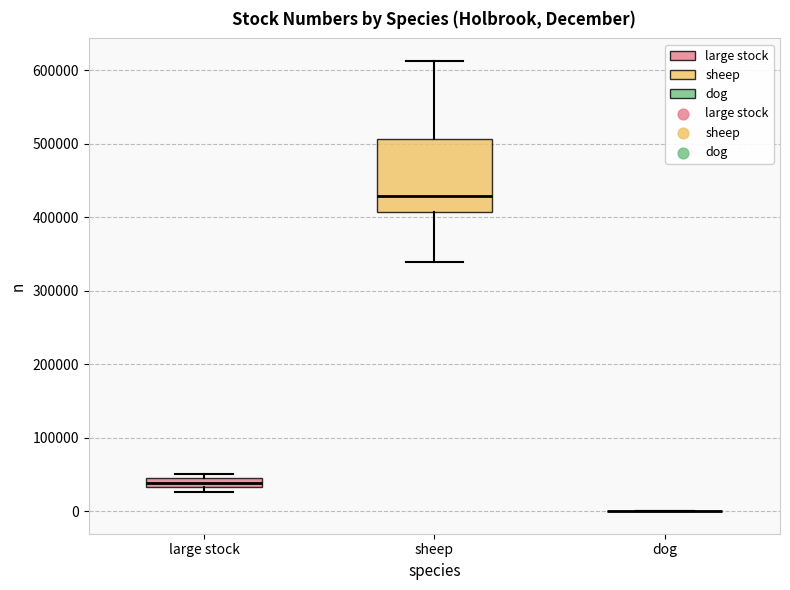

Comparing the boxes themselves (not the whiskers), which one is the tallest?

sheep